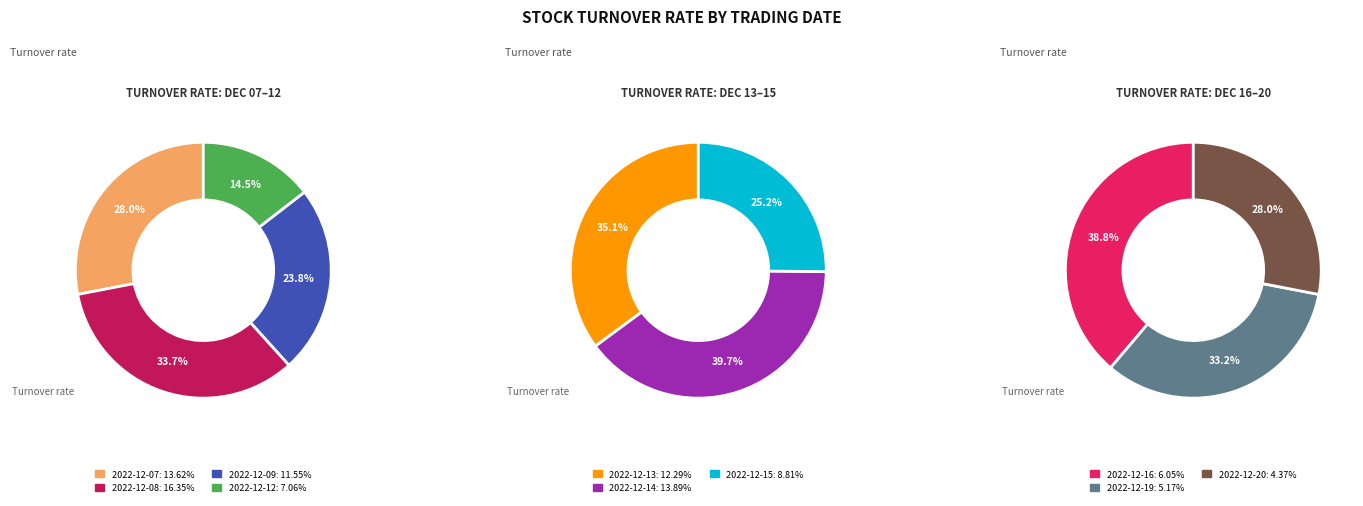

Combined, do 2022-12-13 and 2022-12-19 account for over 50%?

No